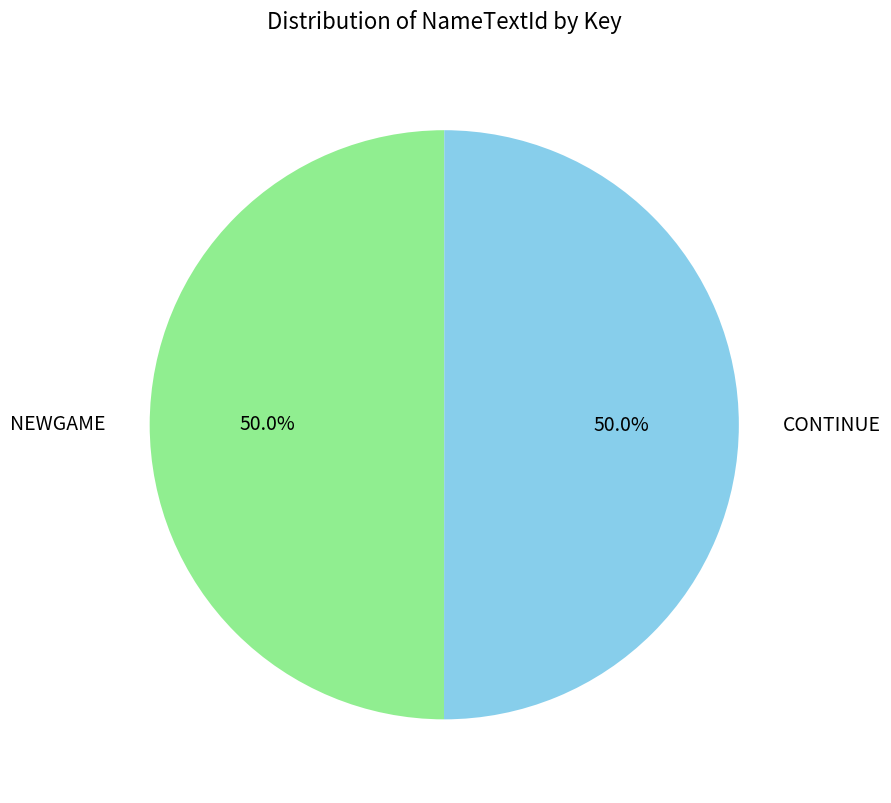

What is the total percentage of CONTINUE and NEWGAME?

100.0%